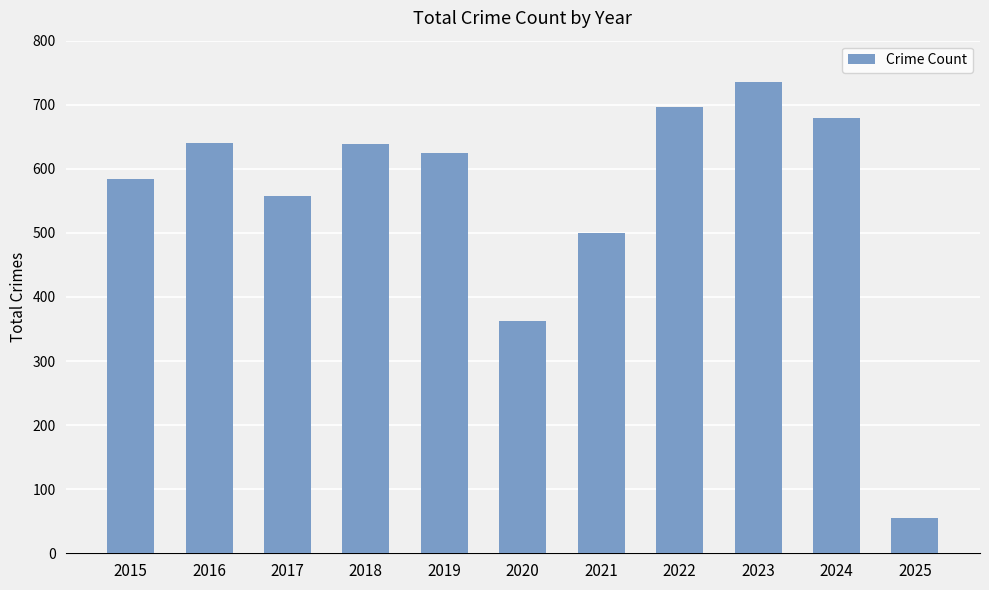

What is the value of the 11th bar from the left?

55